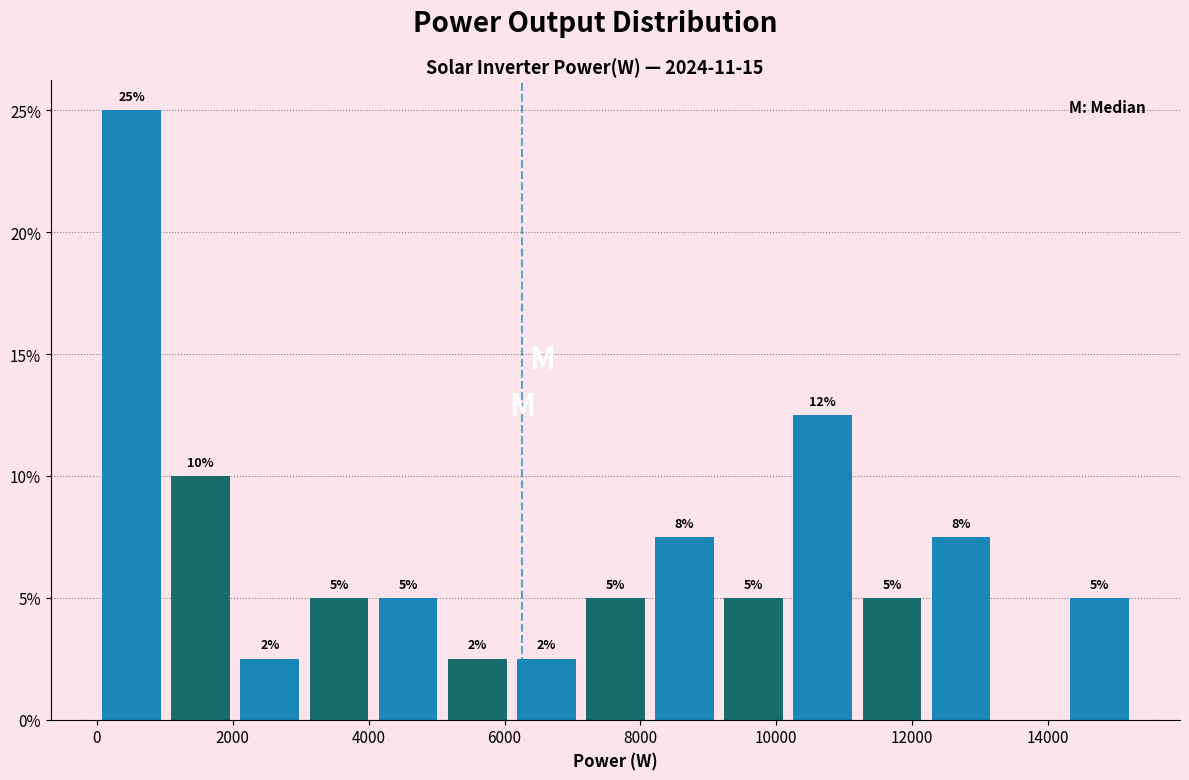

Which range on the x-axis has the tallest bar?

0 to 1000